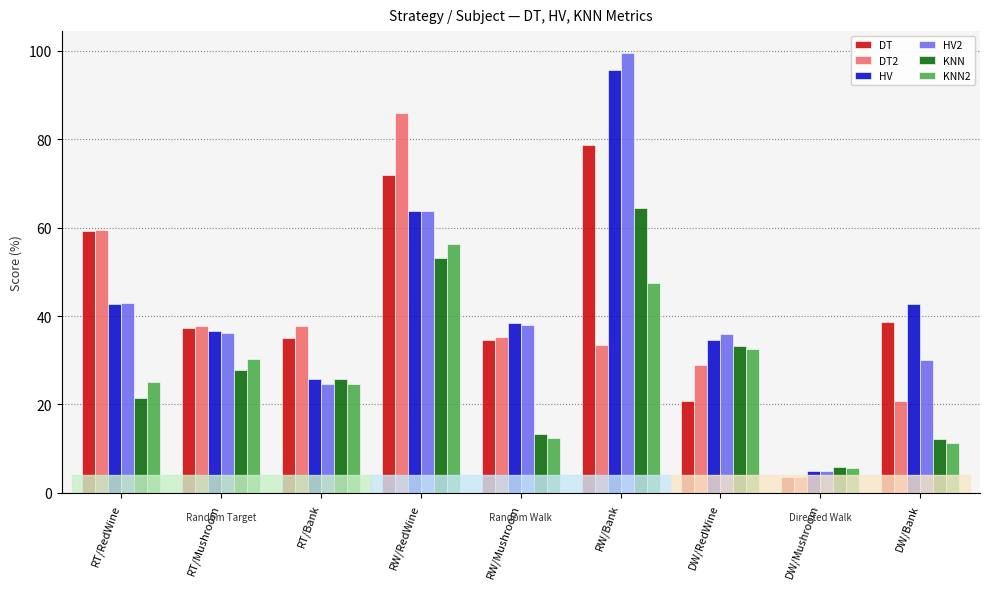

Does the chart contain stacked bars?

No